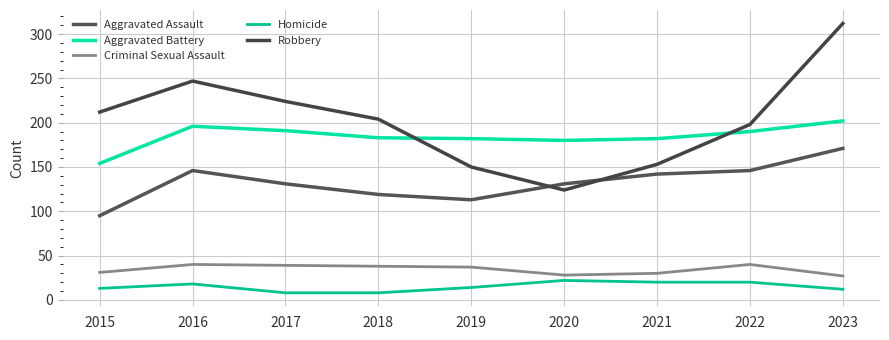

What is the maximum value for Aggravated Battery?

202